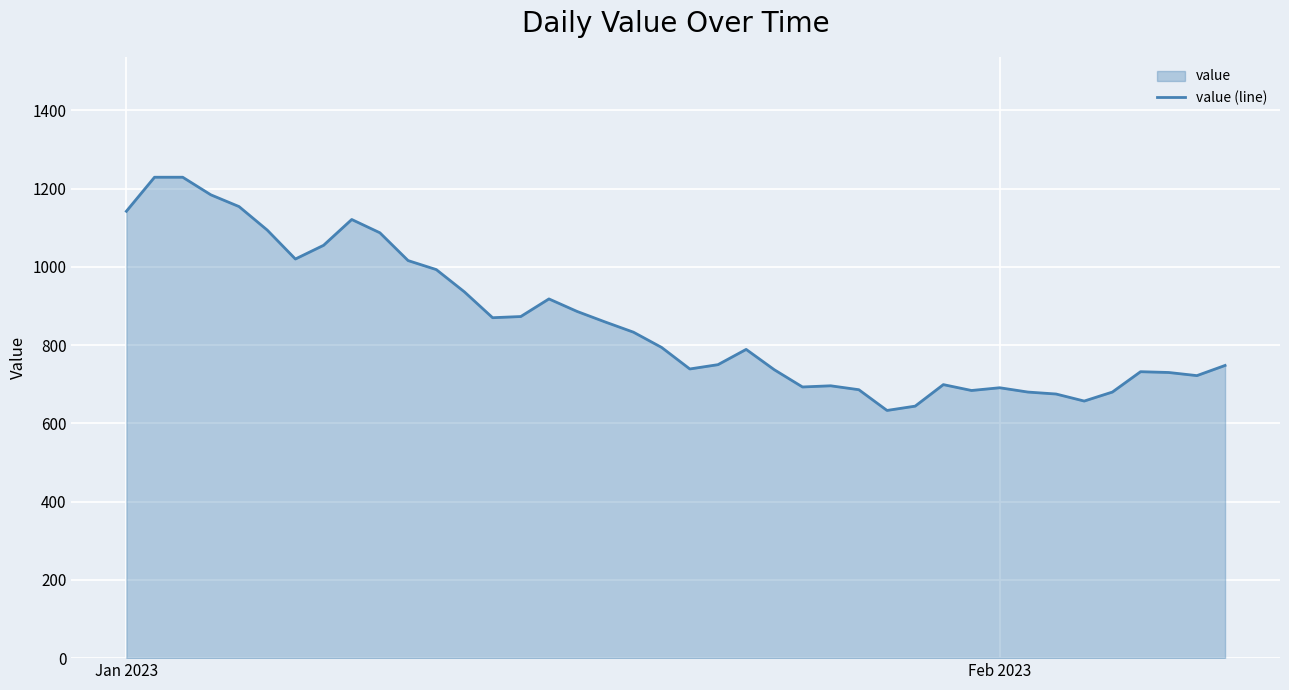

Reading right to left, list all the values displayed in this chart.

748	722	730	732	680	657	675	680	691	684	699	644	633	686	696	693	737	789	750	739	794	833	859	886	918	873	870	936	993	1016	1087	1121	1055	1020	1094	1154	1184	1229	1229	1142